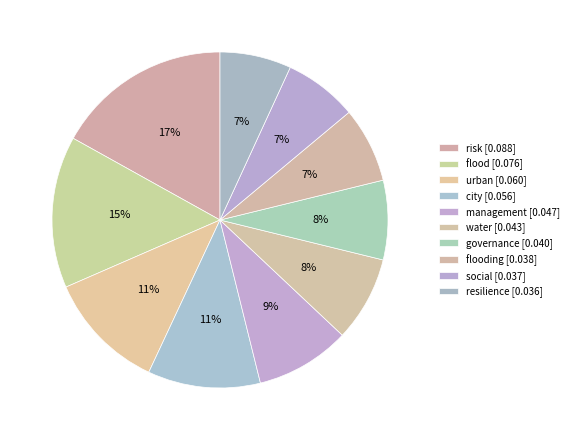

Rank the categories by value from highest to lowest.

risk, flood, urban, city, management, water, governance, flooding, social, resilience